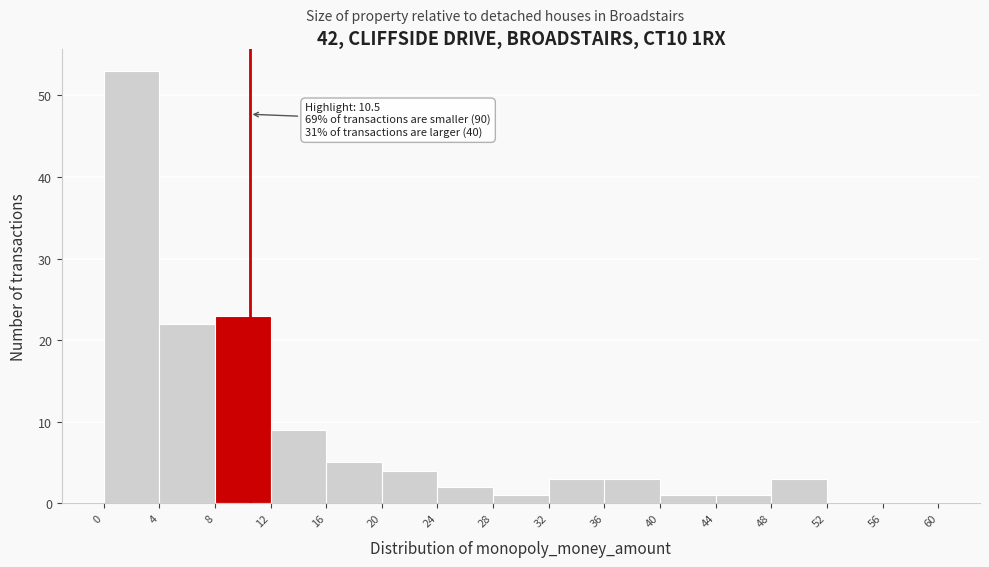

Which range on the x-axis has the tallest bar?

0 to 4